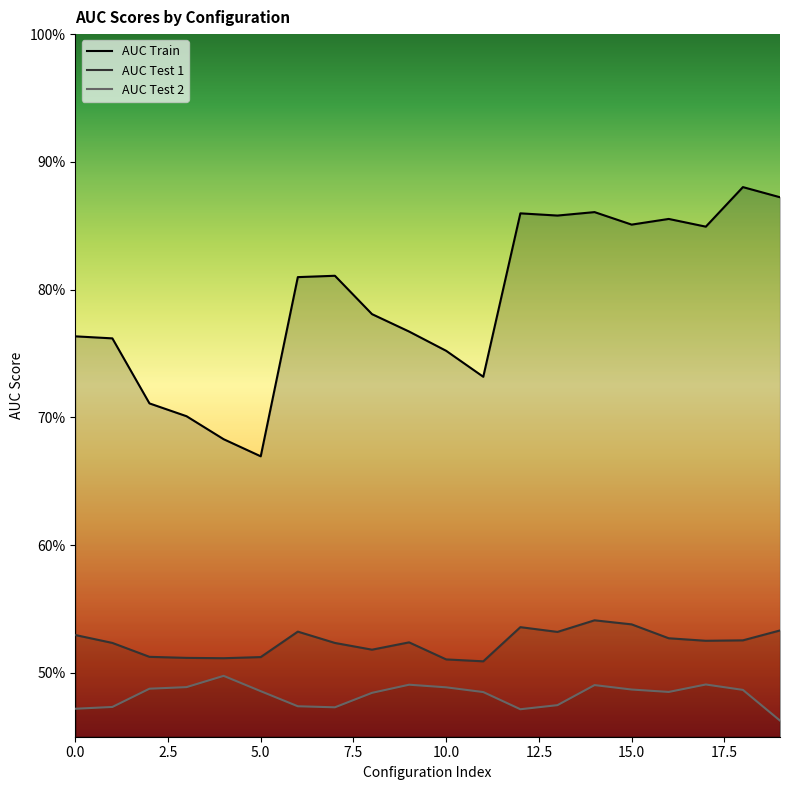

Read the AUC Test 2 value at 12.

0.5